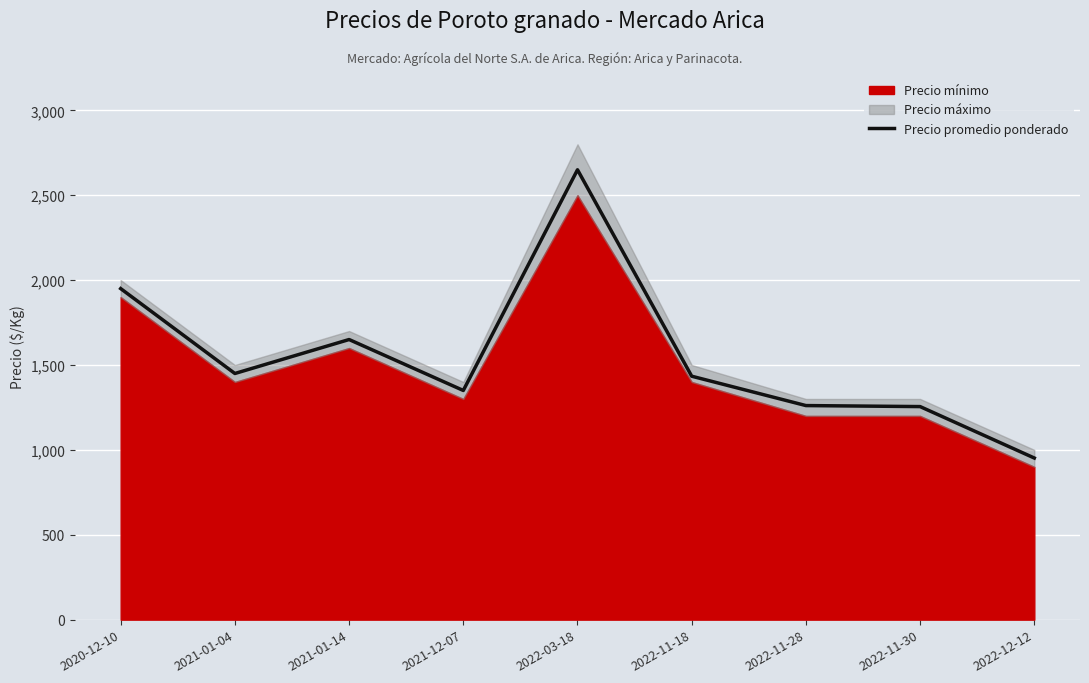

Which category has the lowest value in the Precio promedio ponderado series?

2022-12-12